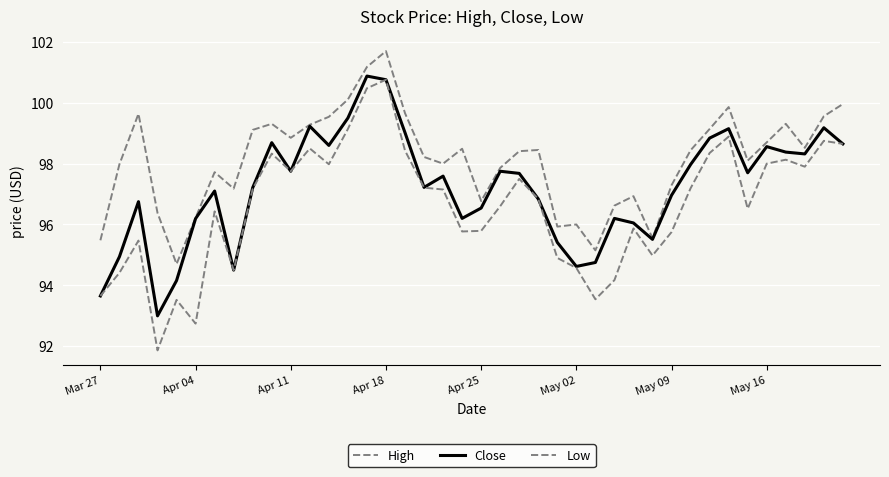

Does the chart display data point markers on the line(s)?

No